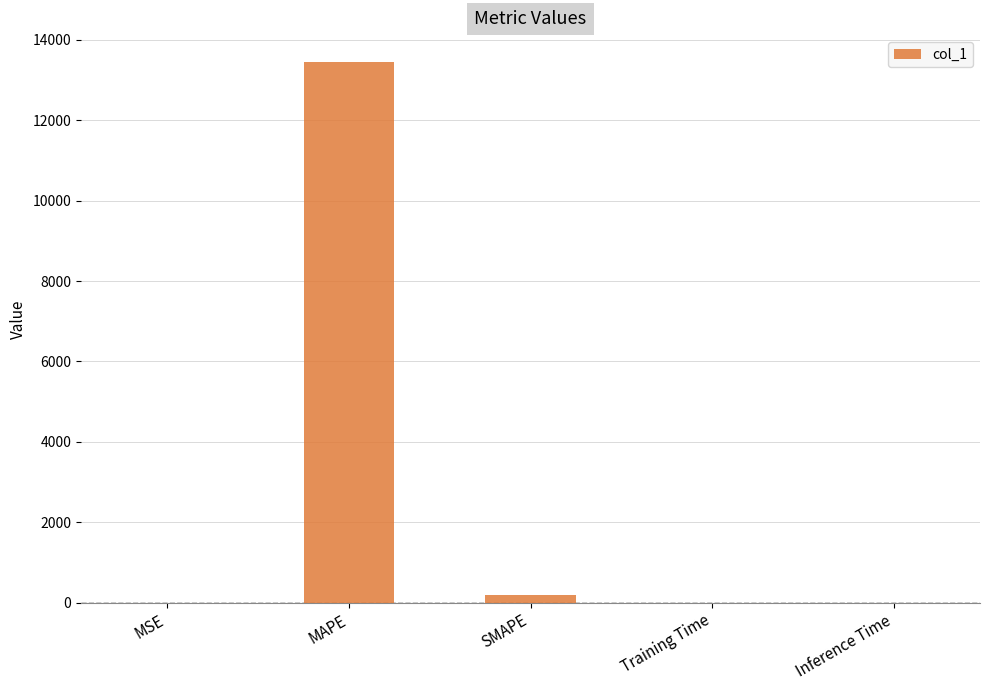

The chart shows a value of 13446.4 at MAPE. True or false?

True